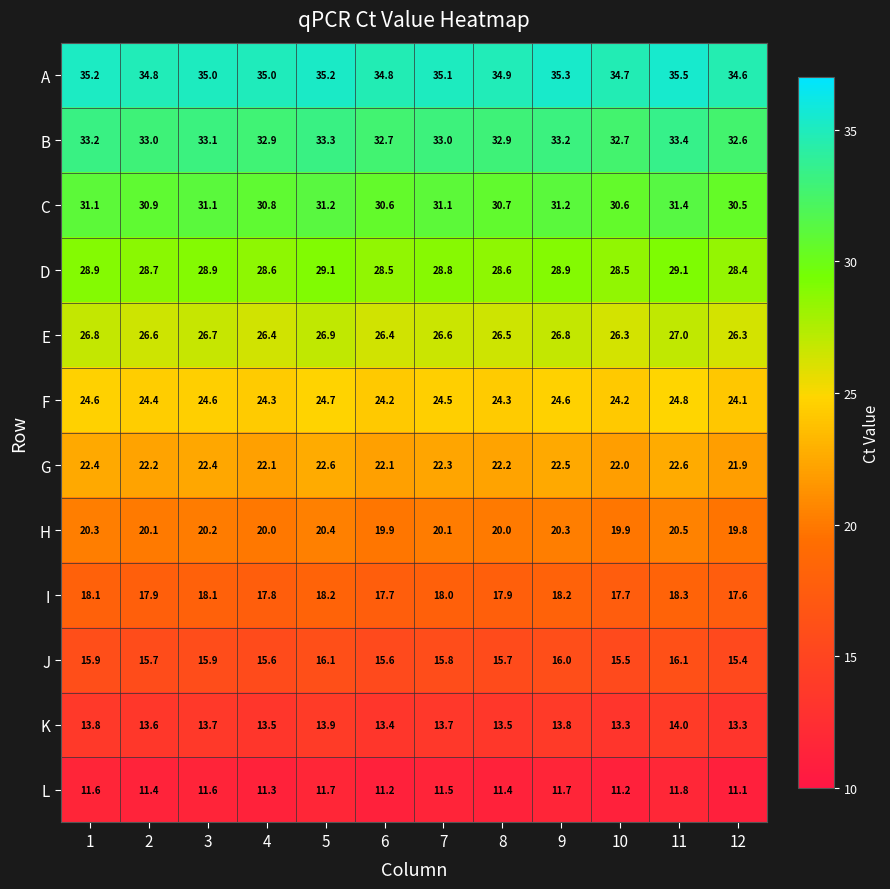

What is the difference between the highest and lowest values at 7?

23.6